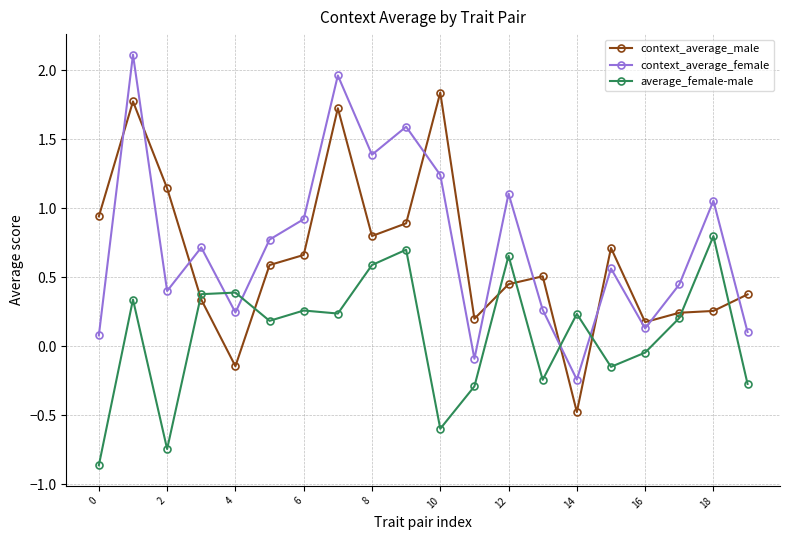

Is this an area chart (filled region under the line)?

No